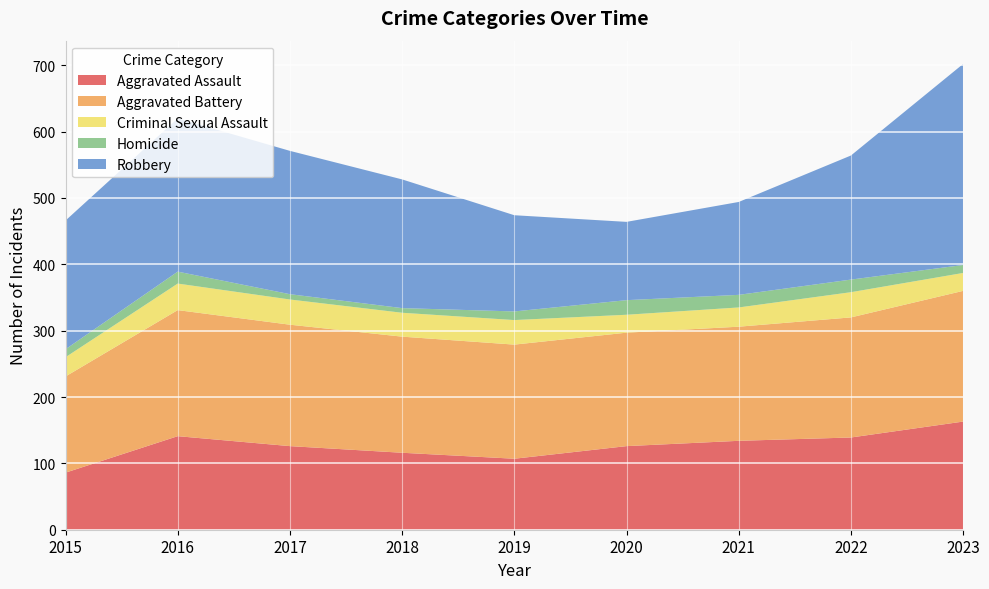

Reading right to left, extract all data points from this chart.

Aggravated Assault: 163	139	134	126	107	116	126	141	86
Aggravated Battery: 197	181	172	171	172	175	183	190	145
Criminal Sexual Assault: 27	38	29	27	37	36	38	40	29
Homicide: 12	19	19	22	13	7	8	18	12
Robbery: 303	187	140	118	145	194	216	231	194